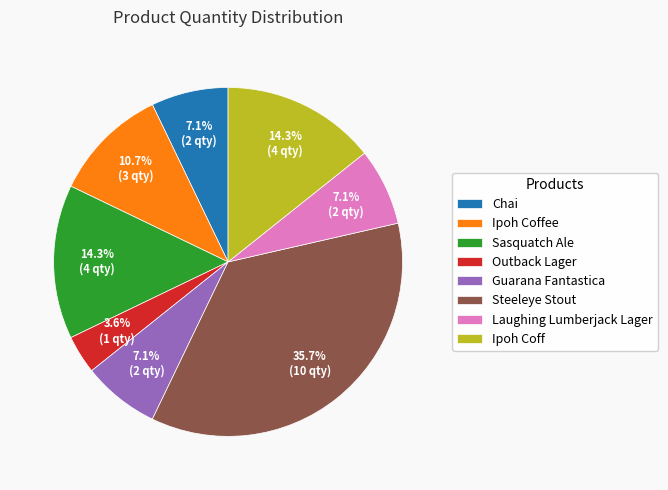

What is the ratio of the value at Chai to the value at Ipoh Coff?

0.5